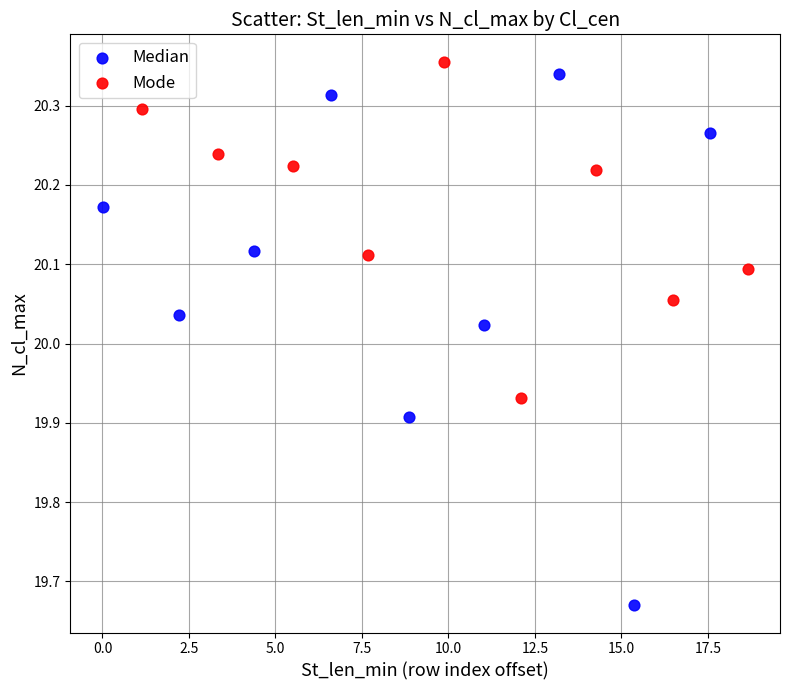

Which series reaches the minimum Y coordinate?

Median